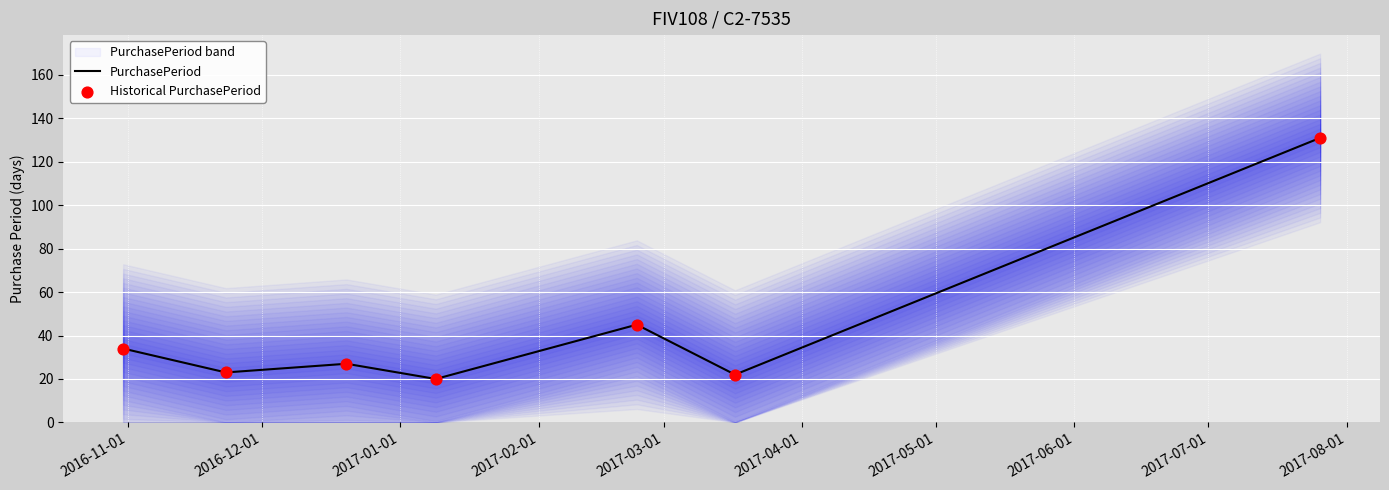

Which series reaches the maximum Y coordinate?

PurchasePeriod